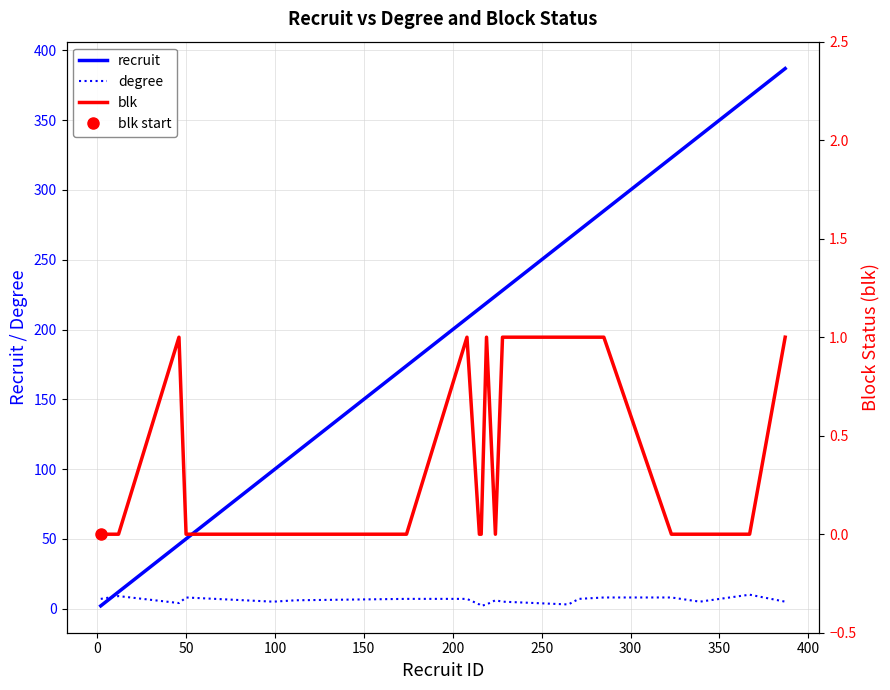

Does the chart have visible grid lines?

Yes